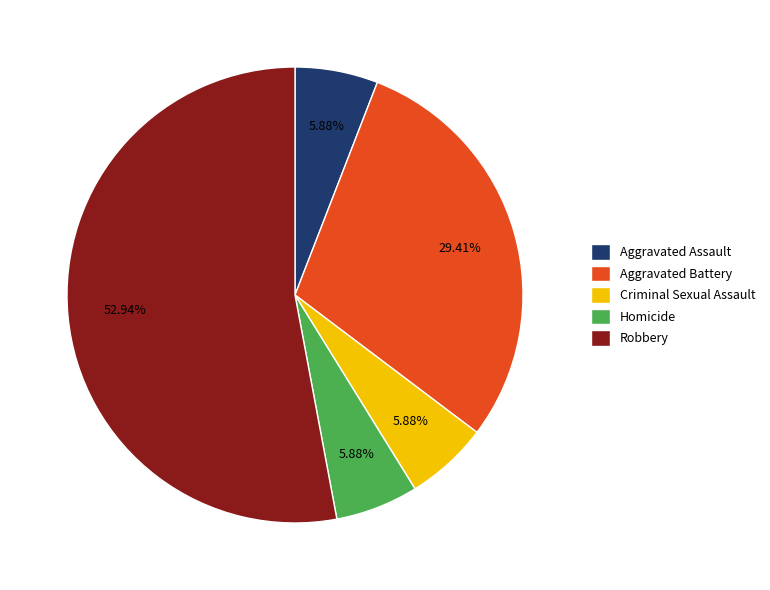

To the nearest percent, what percentage of the pie is Homicide?

6%